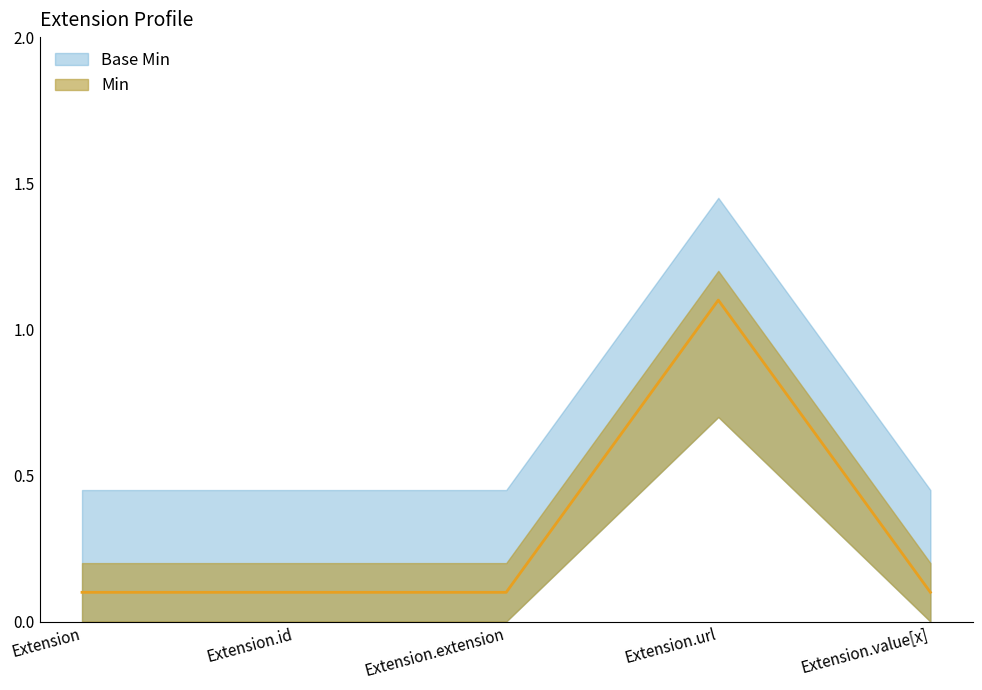

How many lines are shown in the chart?

1